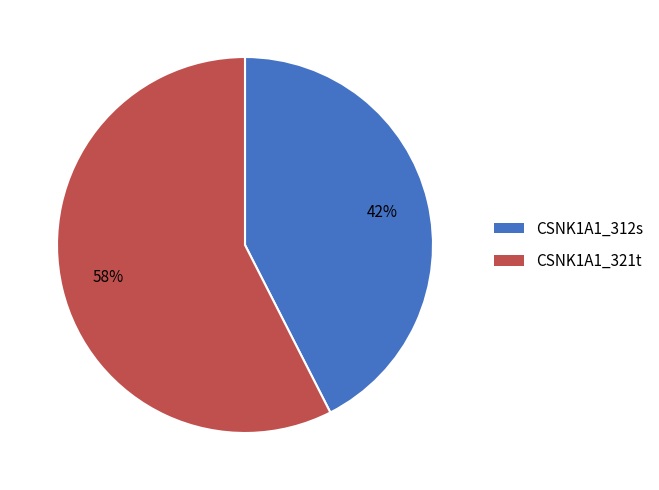

To the nearest percent, what is the combined percentage of CSNK1A1_321t and CSNK1A1_312s?

100%